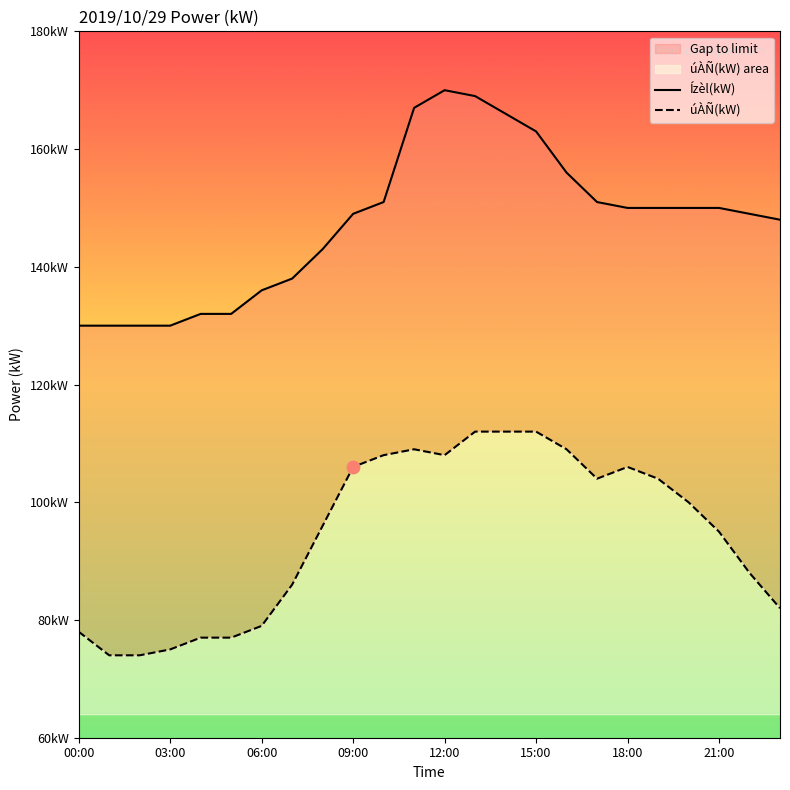

What is the total value across all series at 00:00?

208